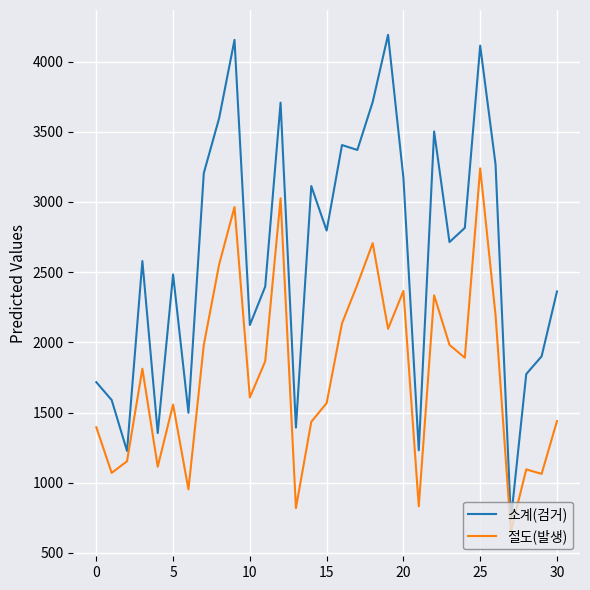

What is the difference between the maximum and minimum values in the 소계(검거) series?

3454